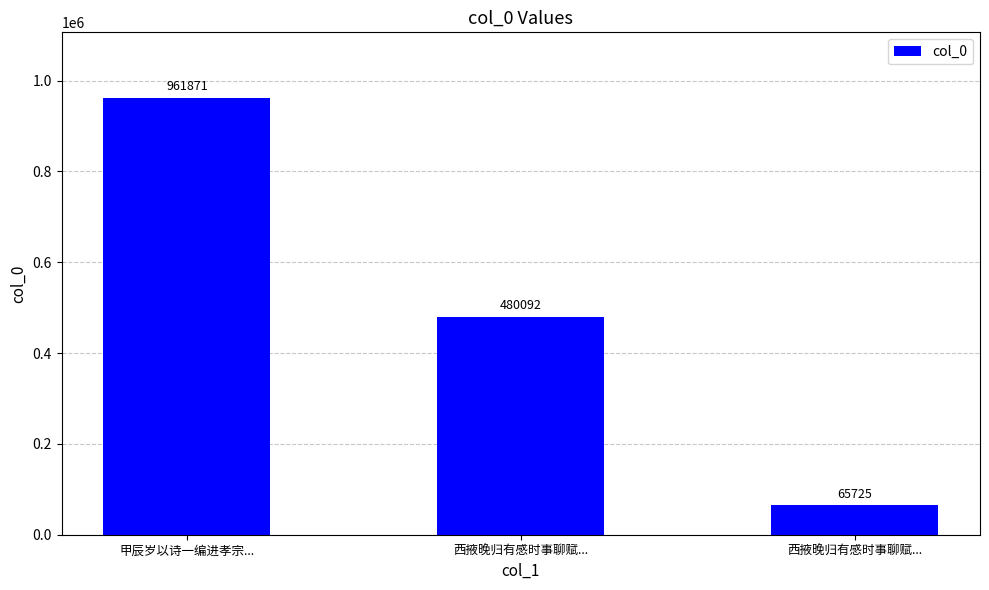

How many bars are there in total?

3